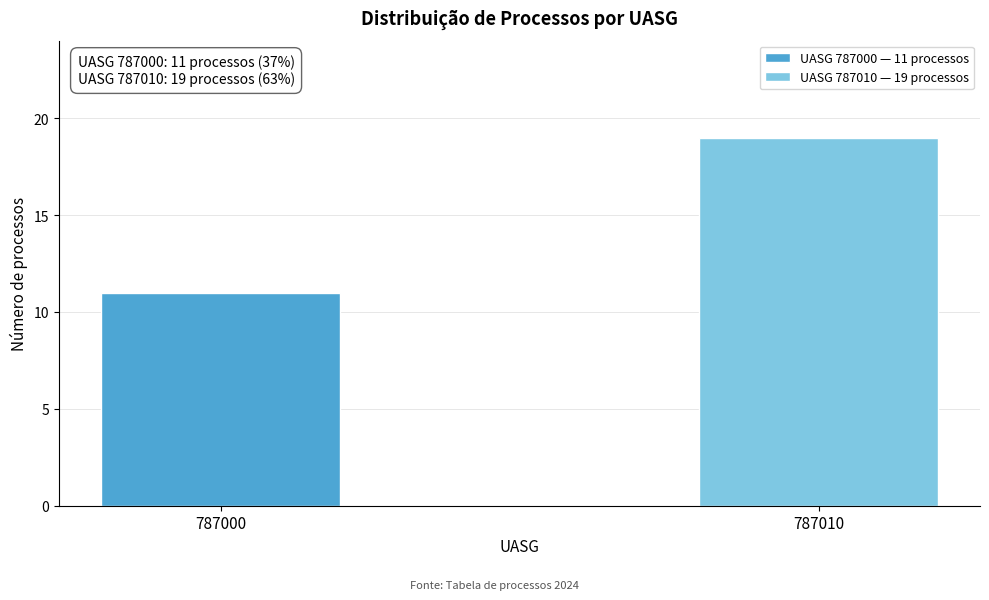

Reading left to right, what are all the values shown in this chart?

787000=11	787010=19